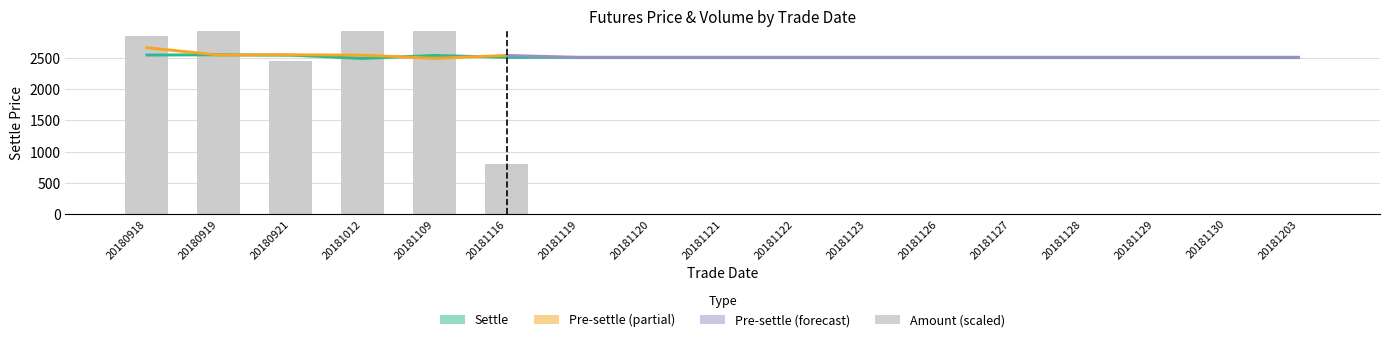

Reading left to right, what are all the values shown in this chart?

settle: 20180918=2553.0	20180919=2557.0	20180921=2551.0	20181012=2498.0	20181109=2547.0	20181116=2516.0	20181119=2516.0	20181120=2516.0	20181121=2516.0	20181122=2516.0	20181123=2516.0	20181126=2516.0	20181127=2516.0	20181128=2516.0	20181129=2516.0	20181130=2516.0	20181203=2516.0
amount: 20180918=2859.2	20180919=3681.6	20180921=2448.8	20181012=4396.8	20181109=3668.0	20181116=804.8	20181119=0.0	20181120=0.0	20181121=0.0	20181122=0.0	20181123=0.0	20181126=0.0	20181127=0.0	20181128=0.0	20181129=0.0	20181130=0.0	20181203=0.0